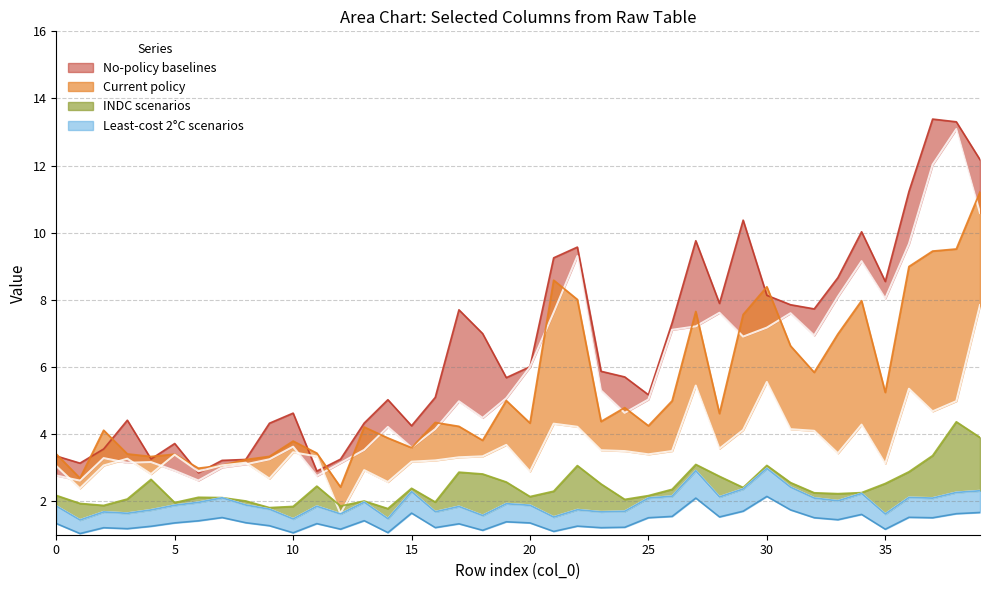

Where is the first local minimum for col_16?

1